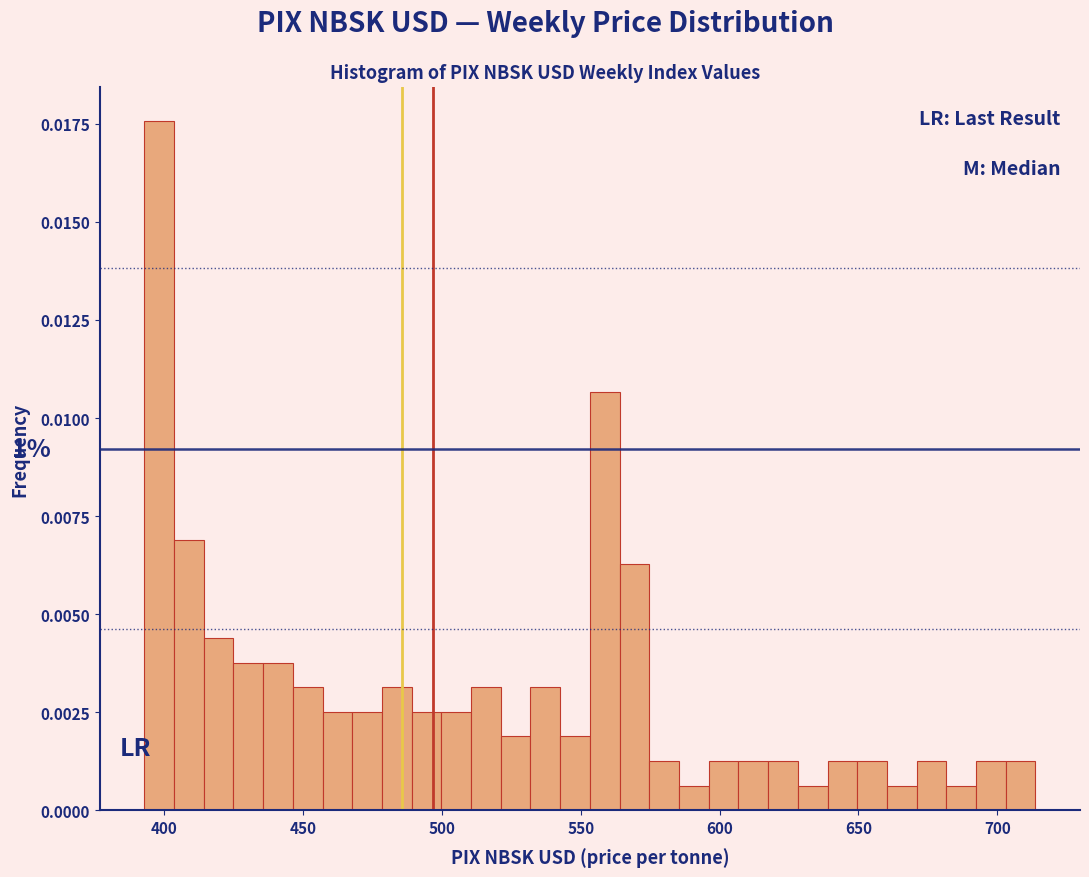

Around what value on the x-axis is the tallest bar? Give the approximate position of its centre, as read against the axis.

400